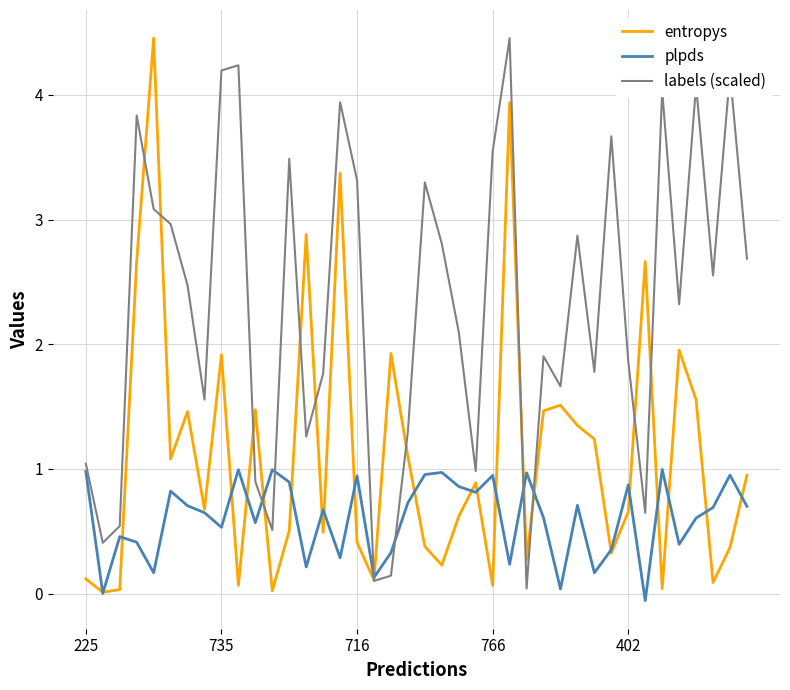

Which series has the largest total across all categories?

labels (scaled)